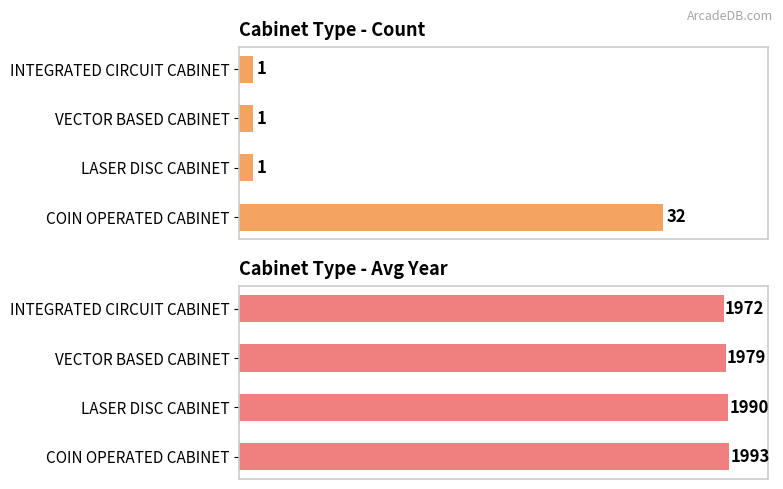

Are the bars grouped side by side (vs. stacked)?

Yes